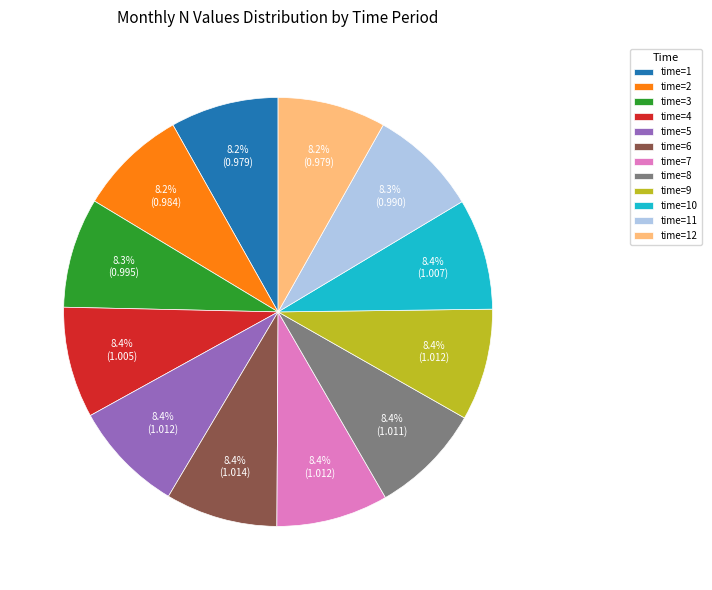

Is the sum of time=7 and time=12 greater than half?

No